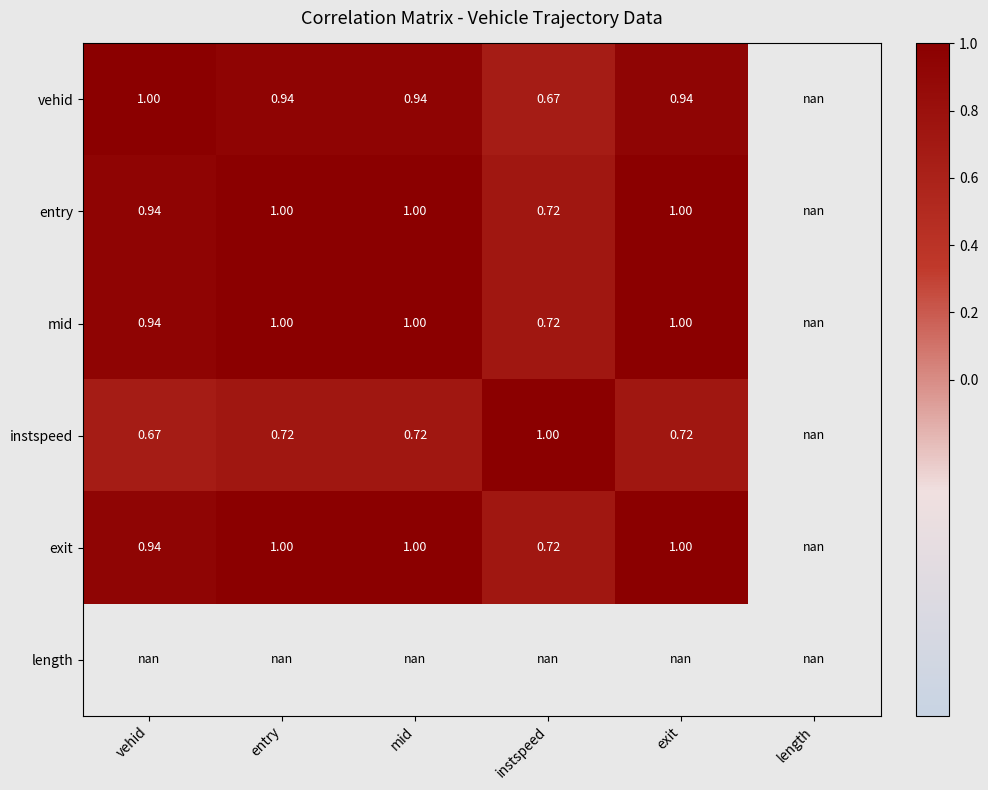

The value of exit at mid is 1.0. True or false?

True